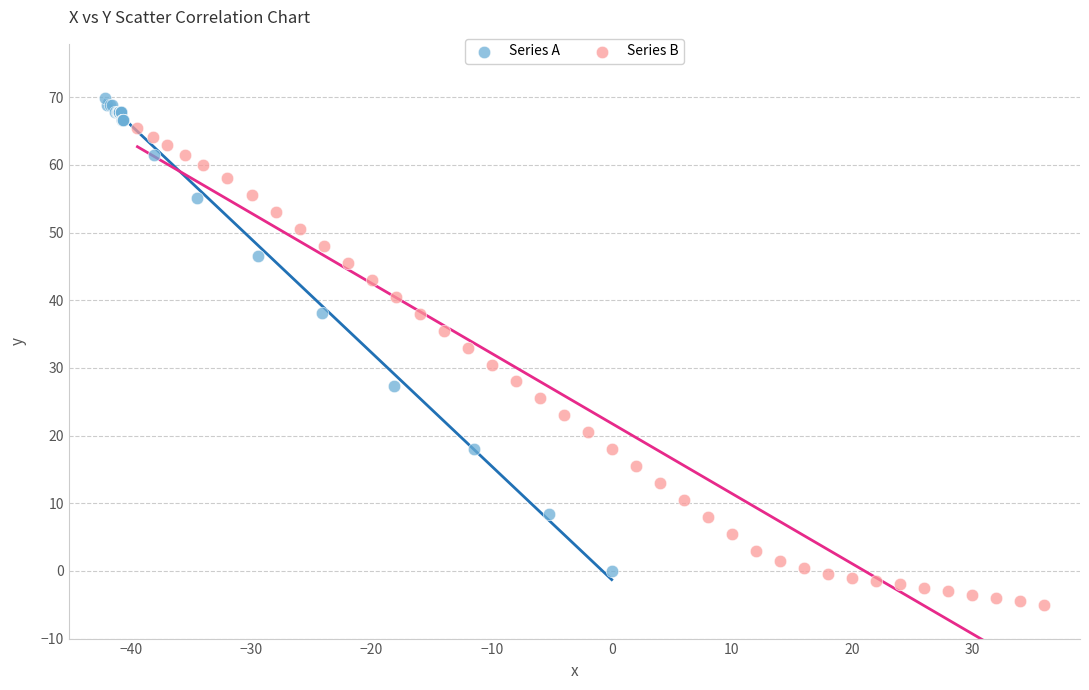

Which series contains the lowest Y value?

Series B